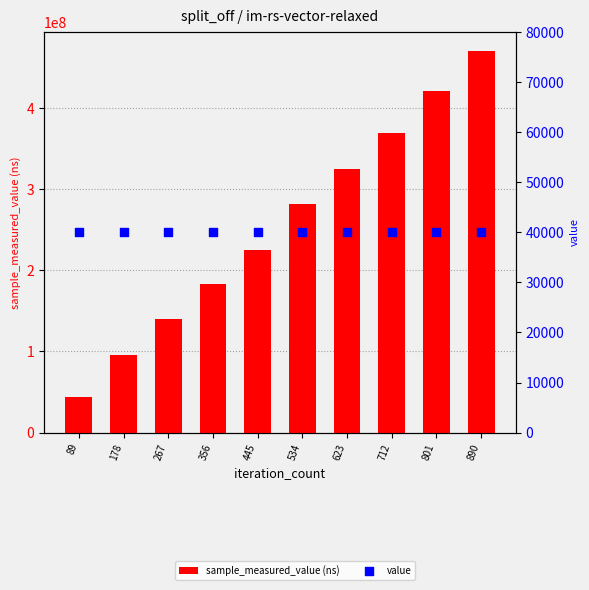

Which series contains the highest Y value?

sample_measured_value (ns)